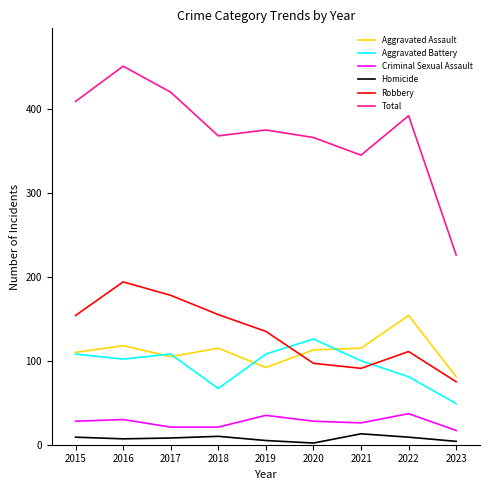

Does the chart display data point markers on the line(s)?

No